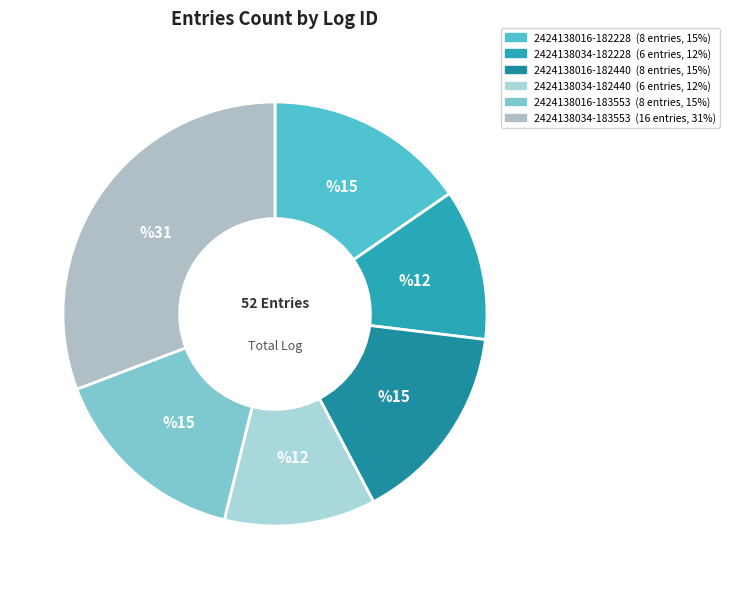

Do 2424138034-182440 and 2424138016-182228 together represent more than half of the pie?

No